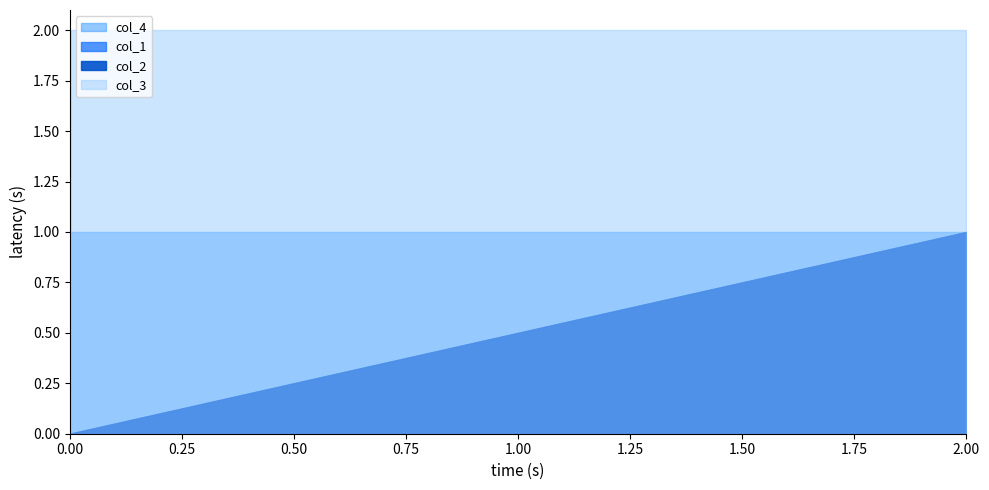

What is the sum of the col_1 values at 2 and 0?

1